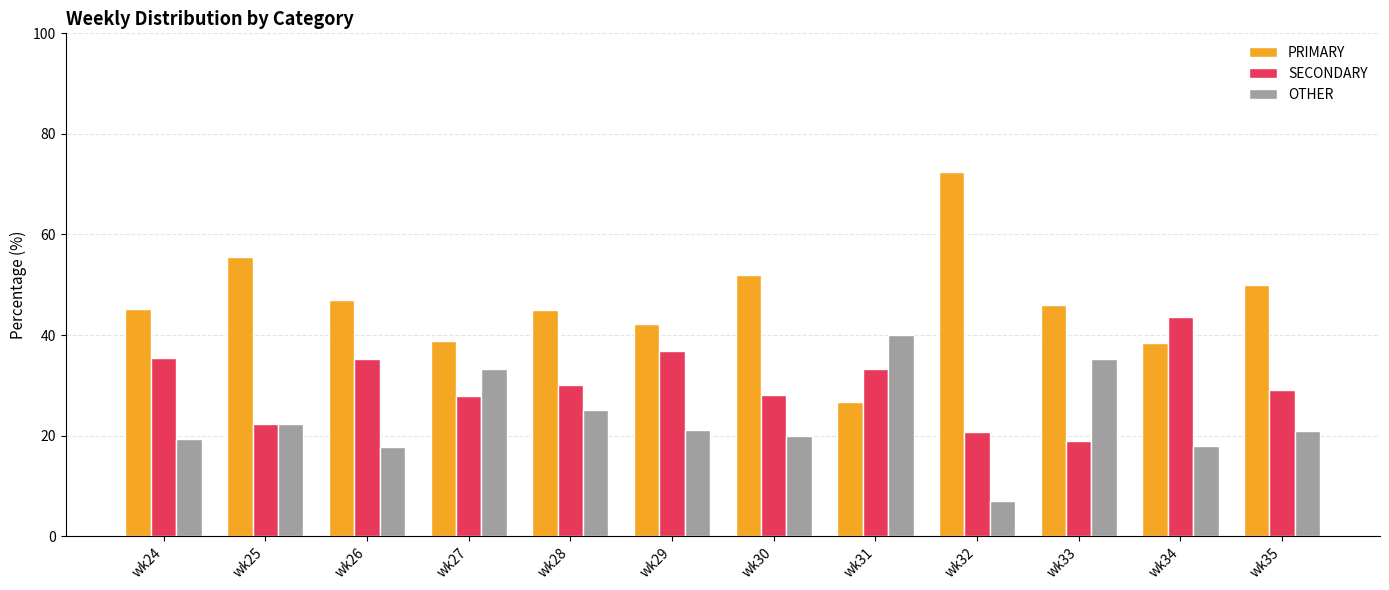

Which series changed the most between wk24 and wk25?

SECONDARY